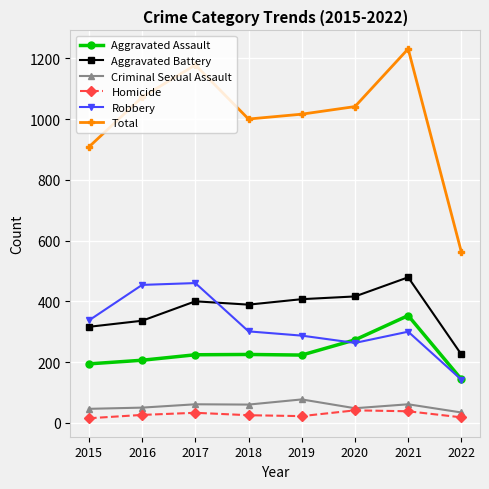

At 2019, list the series in order from largest to smallest.

Total, Aggravated Battery, Robbery, Aggravated Assault, Criminal Sexual Assault, Homicide